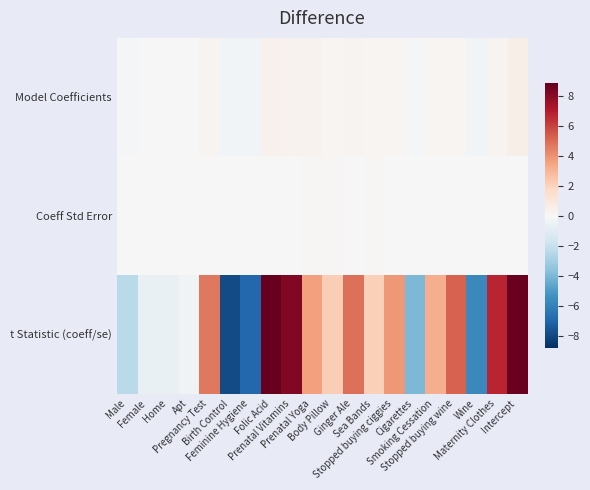

What is the greatest value displayed?

8.8